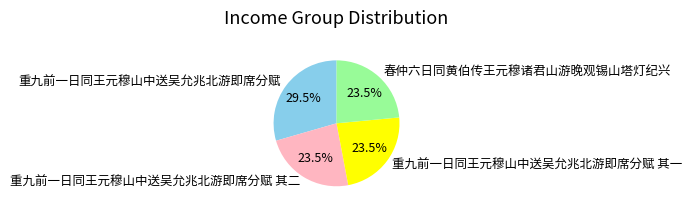

How many segments does this pie chart have?

4